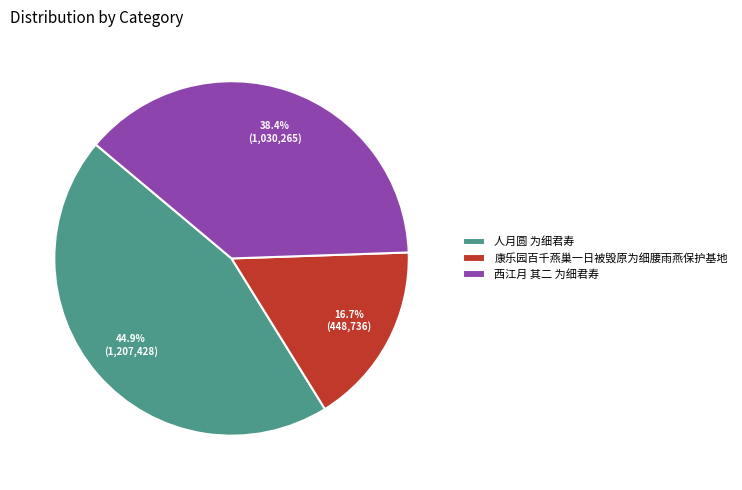

How many segments does this pie chart have?

3